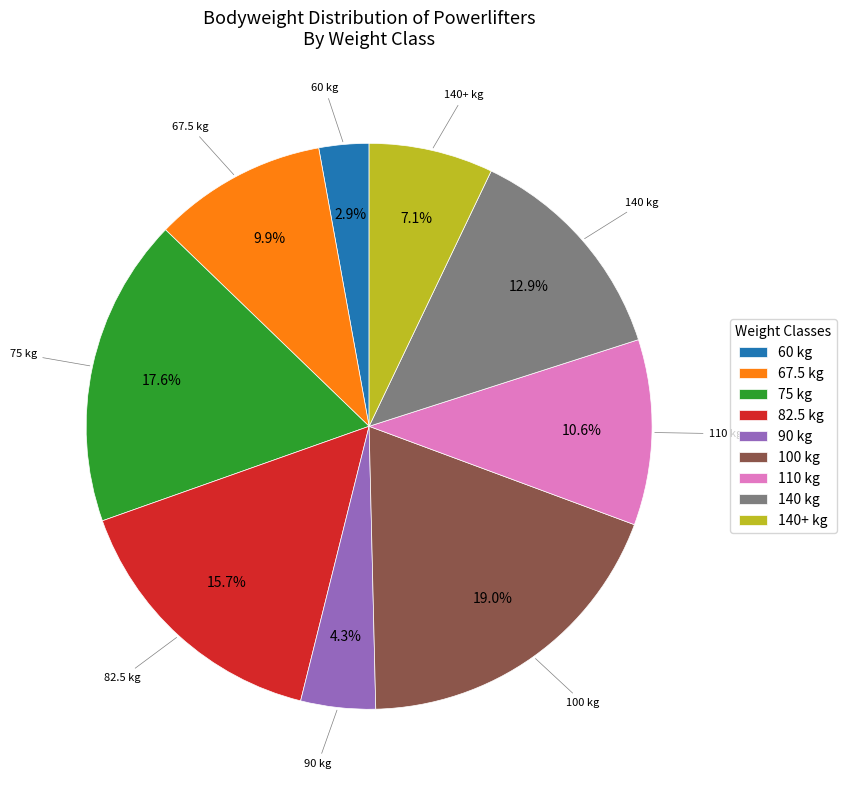

How many segments does this pie chart have?

9